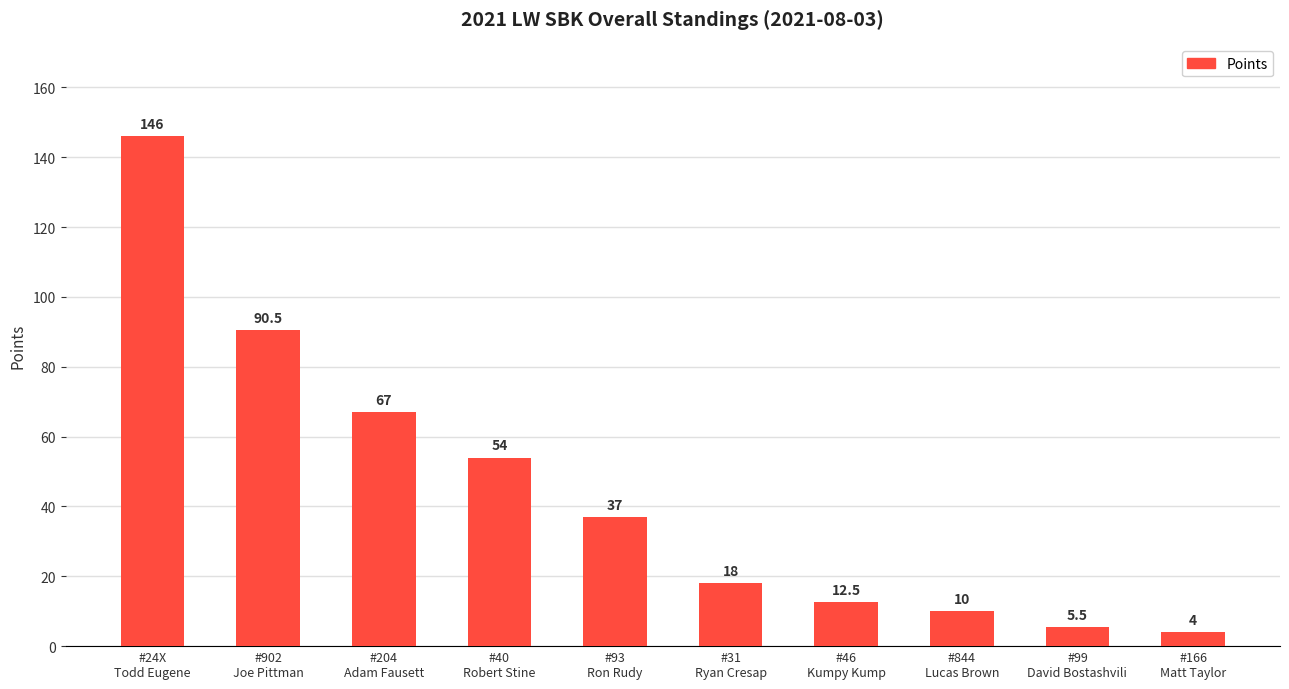

How many bars are there in total?

10